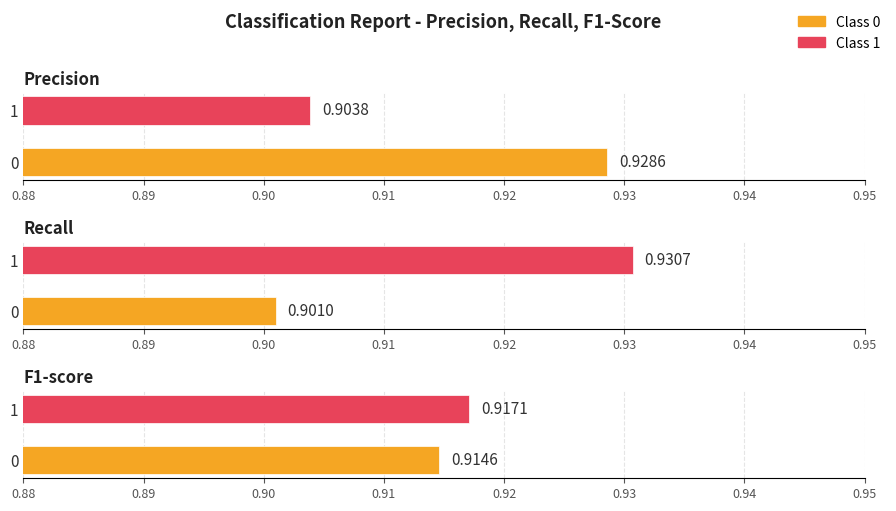

The value of recall at 0 is 0.9. True or false?

True